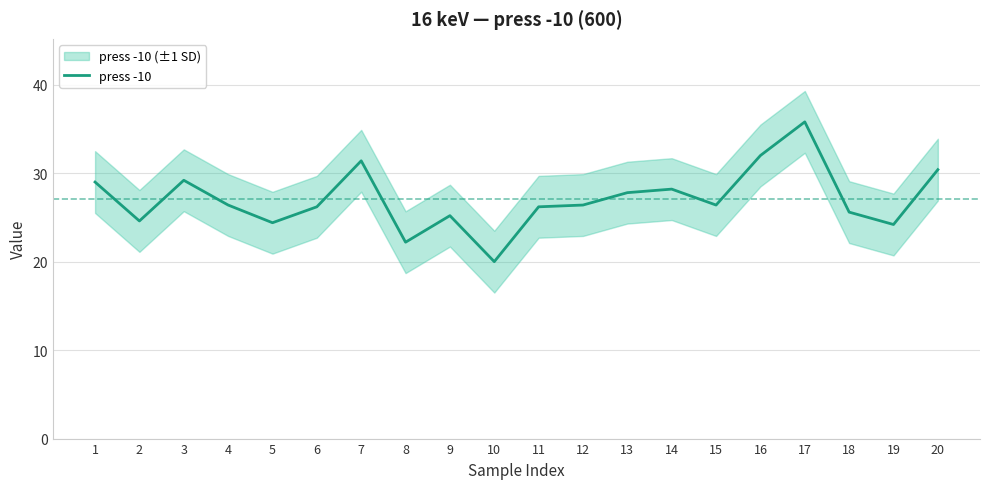

Reading left to right, what are all the values shown in this chart?

29.0	24.6	29.2	26.4	24.4	26.2	31.4	22.2	25.2	20.0	26.2	26.4	27.8	28.2	26.4	32.0	35.8	25.6	24.2	30.4